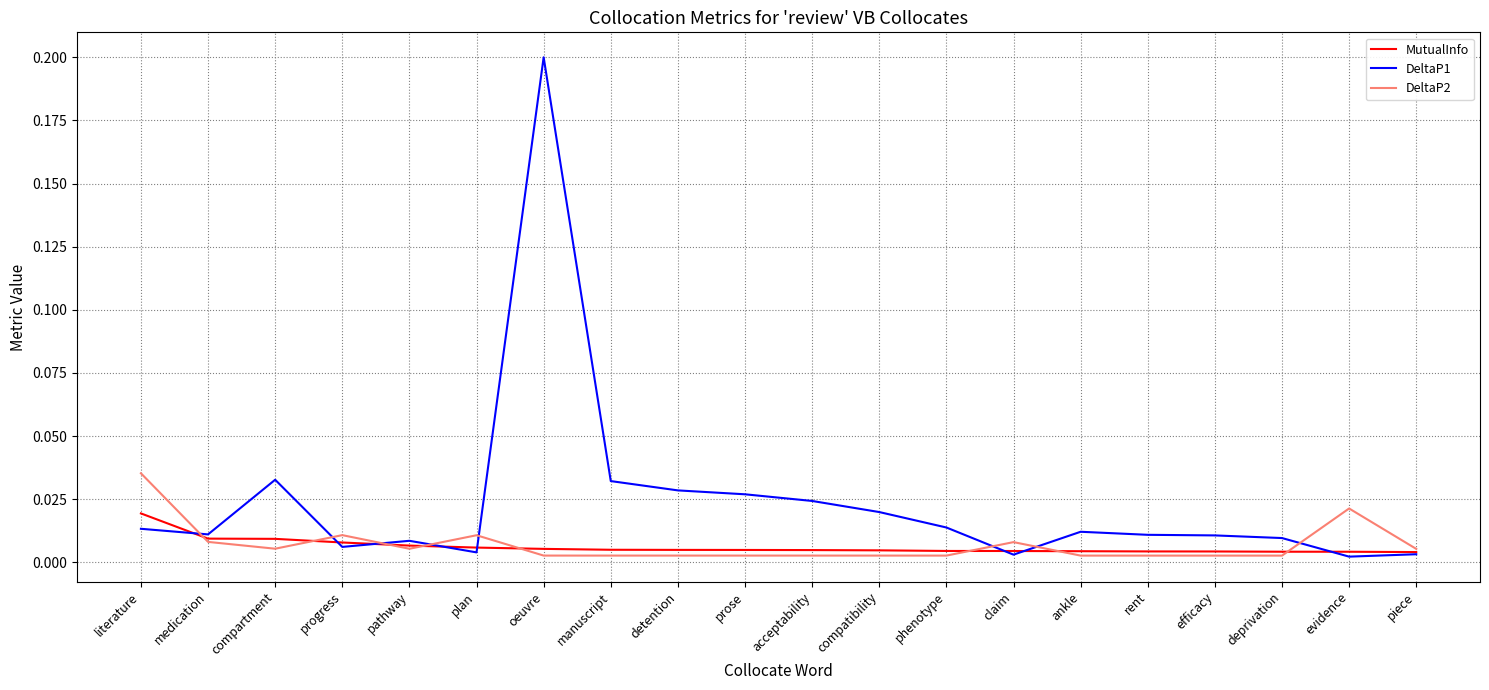

Between literature and pathway, which series saw the biggest shift?

DeltaP2